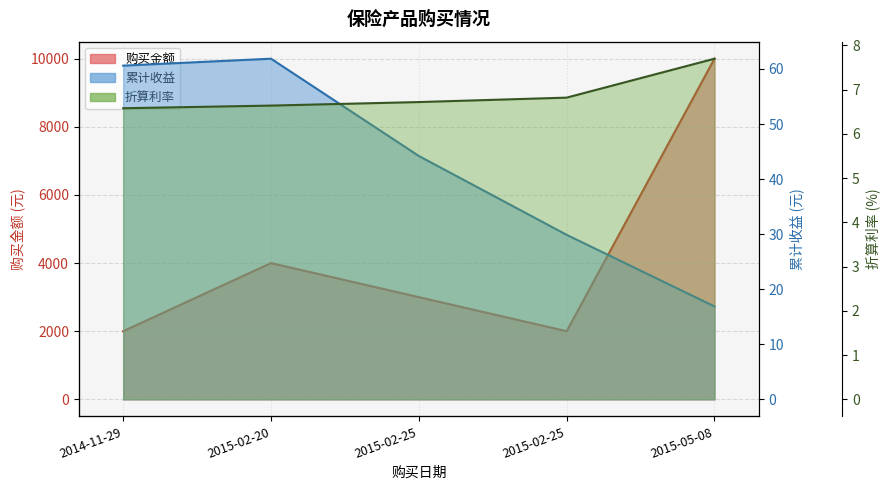

What is the difference between the second highest and minimum values in the 折算利率 series?

0.2